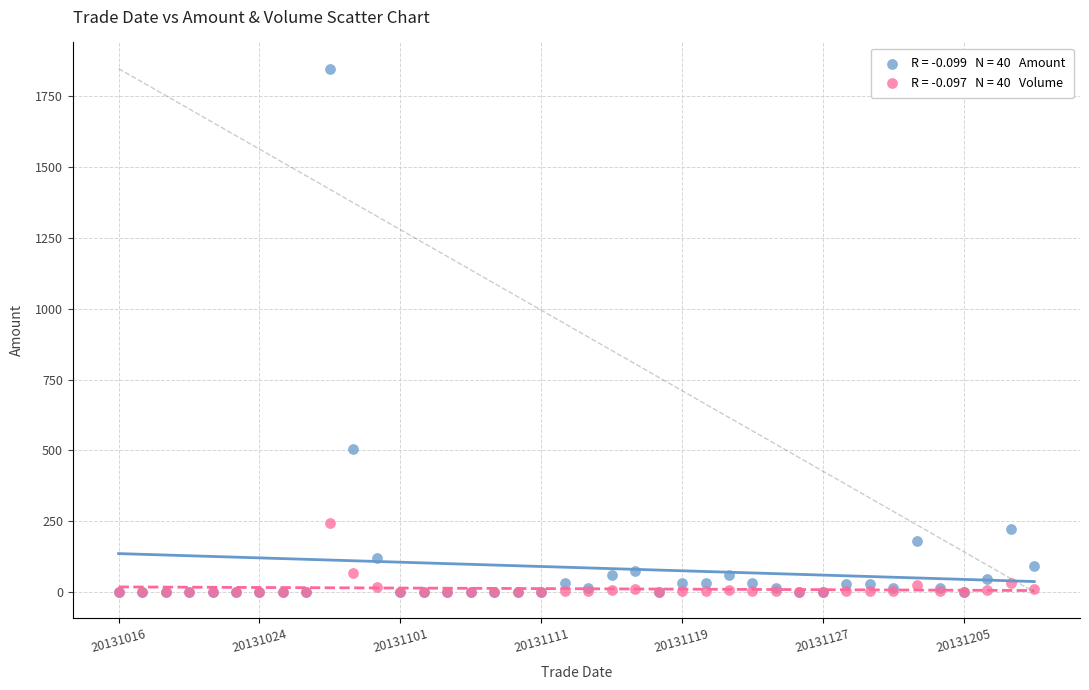

Across all series, what Y value is closest to 923?

503.6